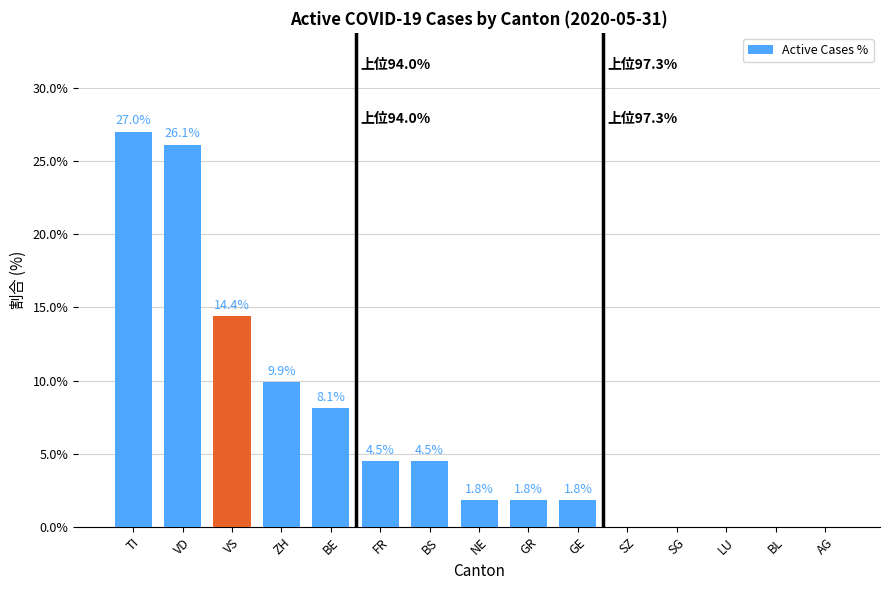

Are the bars horizontal?

No